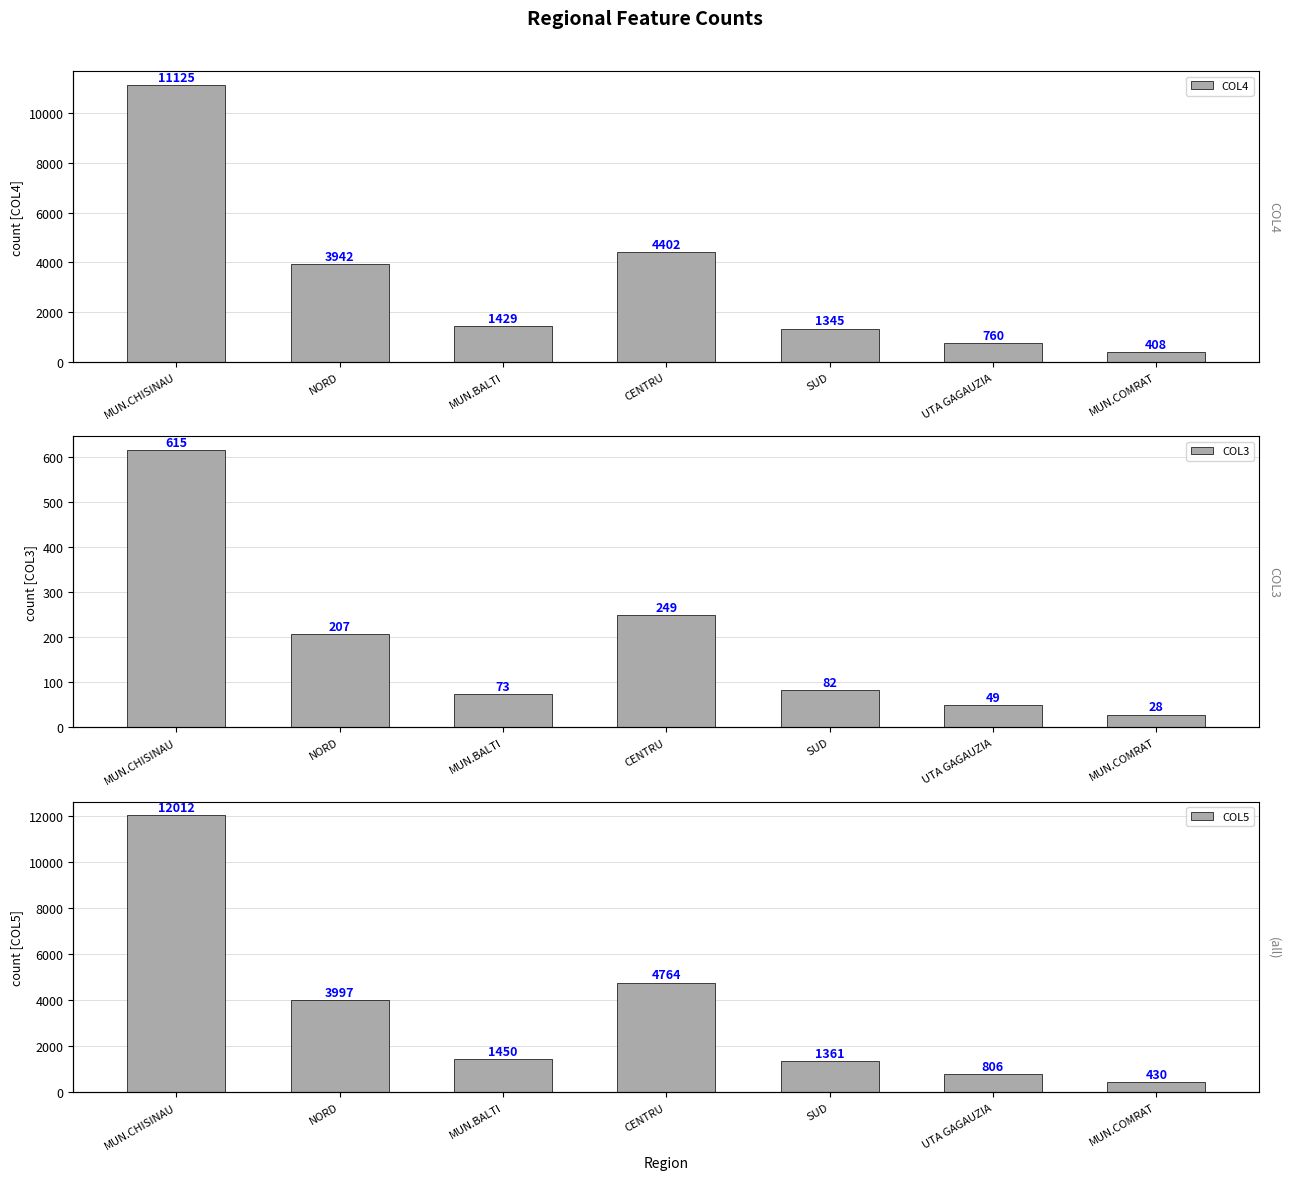

Rank the series by their maximum value, from lowest to highest.

COL3, COL4, COL5